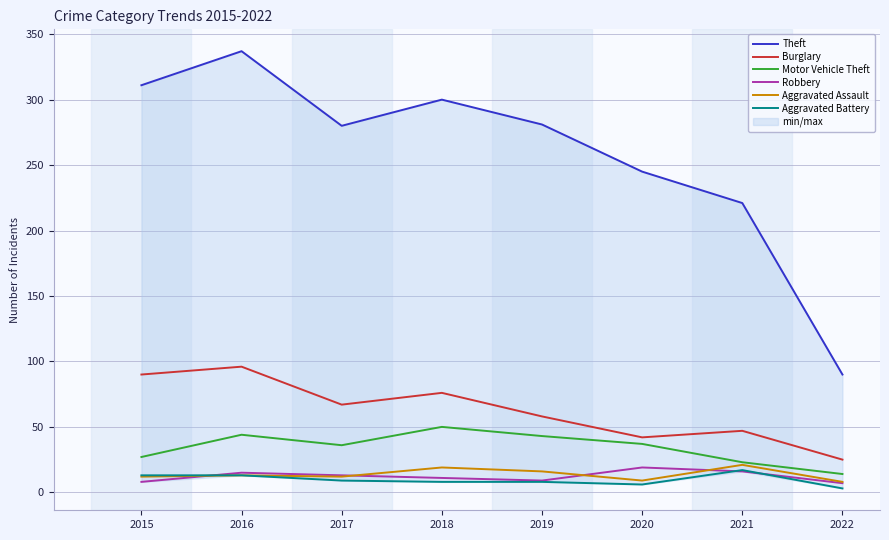

Reading left to right, list all the values displayed in this chart.

Theft: 2015=311	2016=337	2017=280	2018=300	2019=281	2020=245	2021=221	2022=90
Burglary: 2015=90	2016=96	2017=67	2018=76	2019=58	2020=42	2021=47	2022=25
Motor Vehicle Theft: 2015=27	2016=44	2017=36	2018=50	2019=43	2020=37	2021=23	2022=14
Robbery: 2015=8	2016=15	2017=13	2018=11	2019=9	2020=19	2021=16	2022=7
Aggravated Assault: 2015=12	2016=13	2017=12	2018=19	2019=16	2020=9	2021=21	2022=8
Aggravated Battery: 2015=13	2016=13	2017=9	2018=8	2019=8	2020=6	2021=17	2022=3